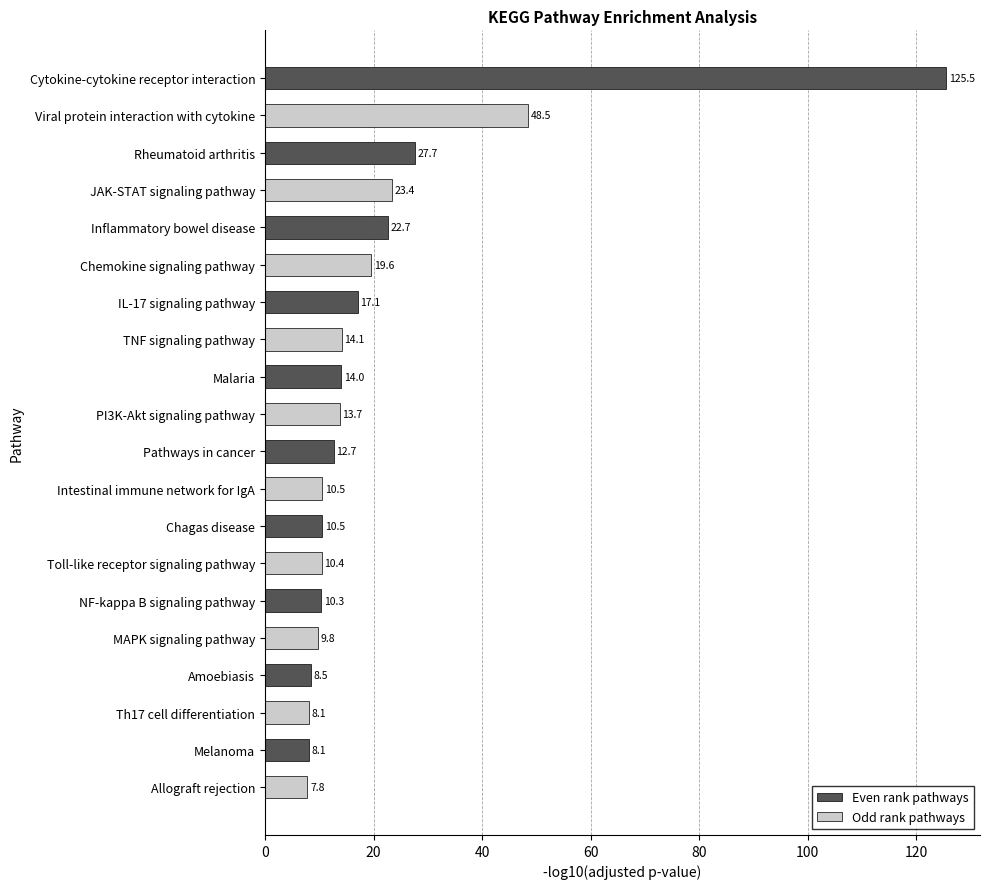

How many values in the Odd rank pathways series exceed 13?

5